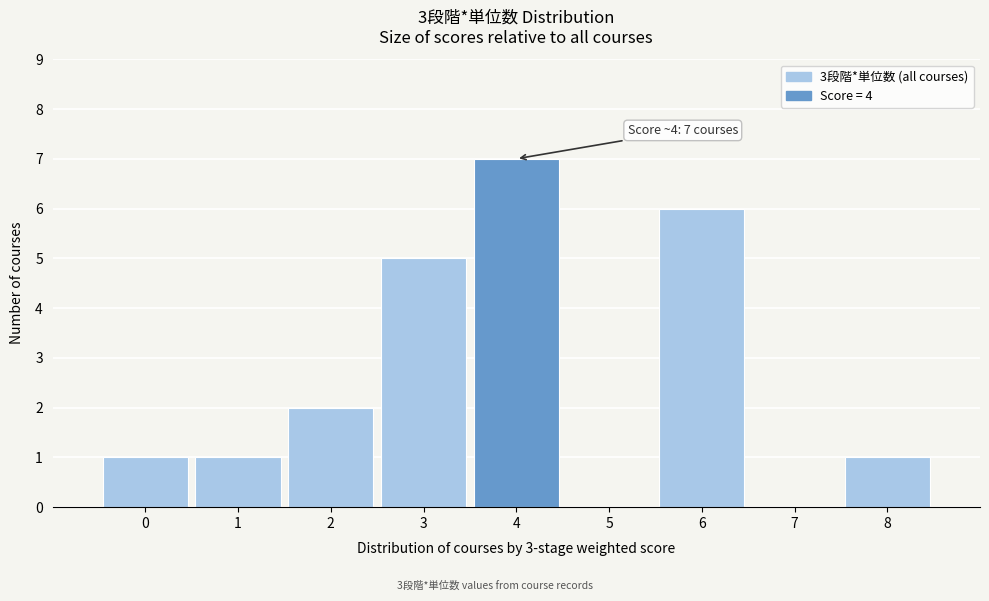

Reading left to right, transcribe all the data shown in this chart.

0=1	1=1	2=2	3=5	4=7	5=0	6=6	7=0	8=1